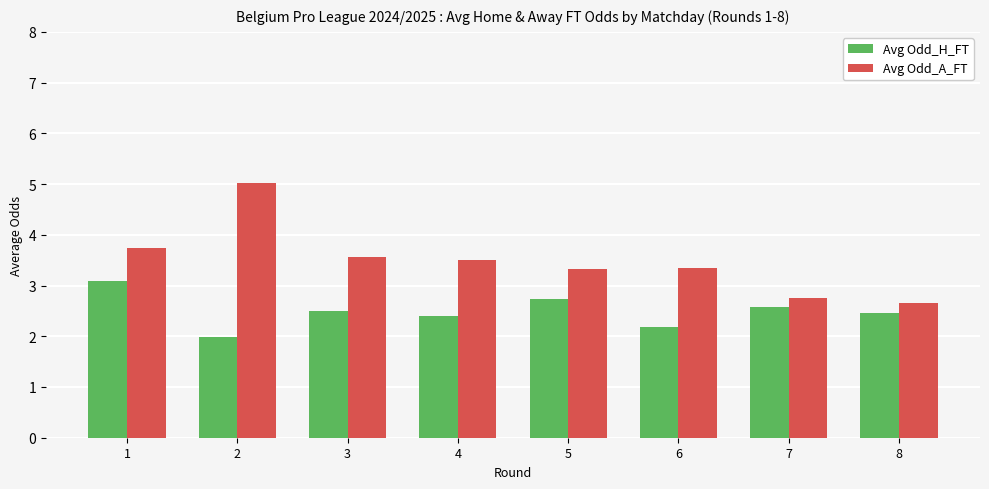

What is the greatest value displayed?

5.0